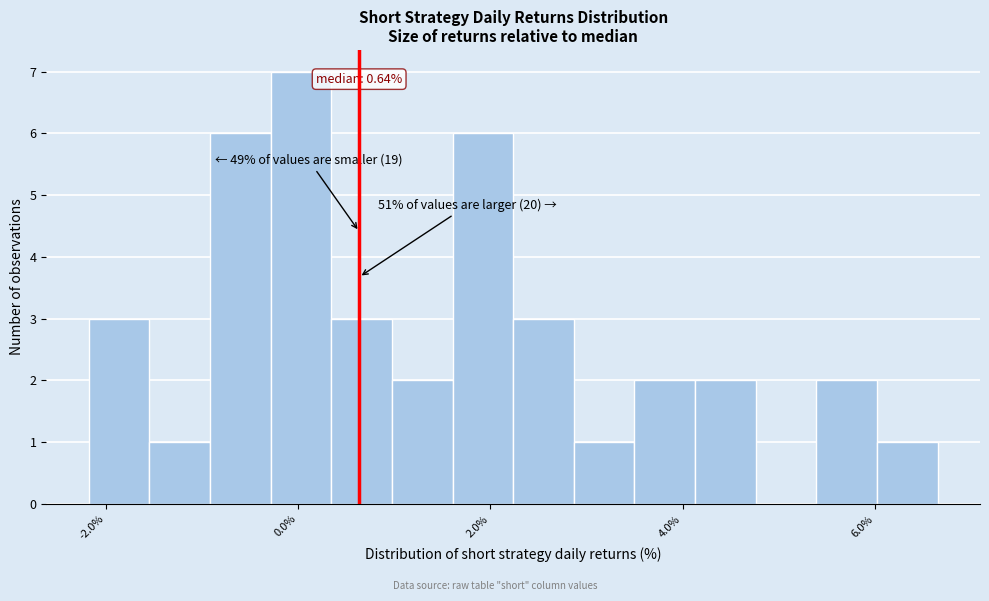

Around what value on the x-axis is the tallest bar? Give the approximate position of its centre, as read against the axis.

0.0